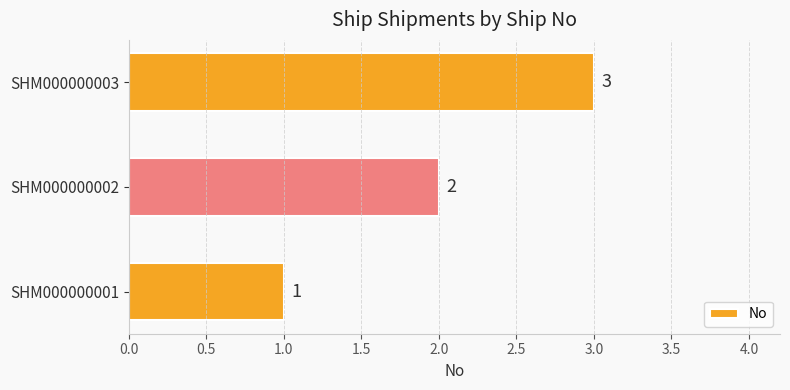

What is the ratio of the value at SHM000000003 to the value at SHM000000001?

3.0